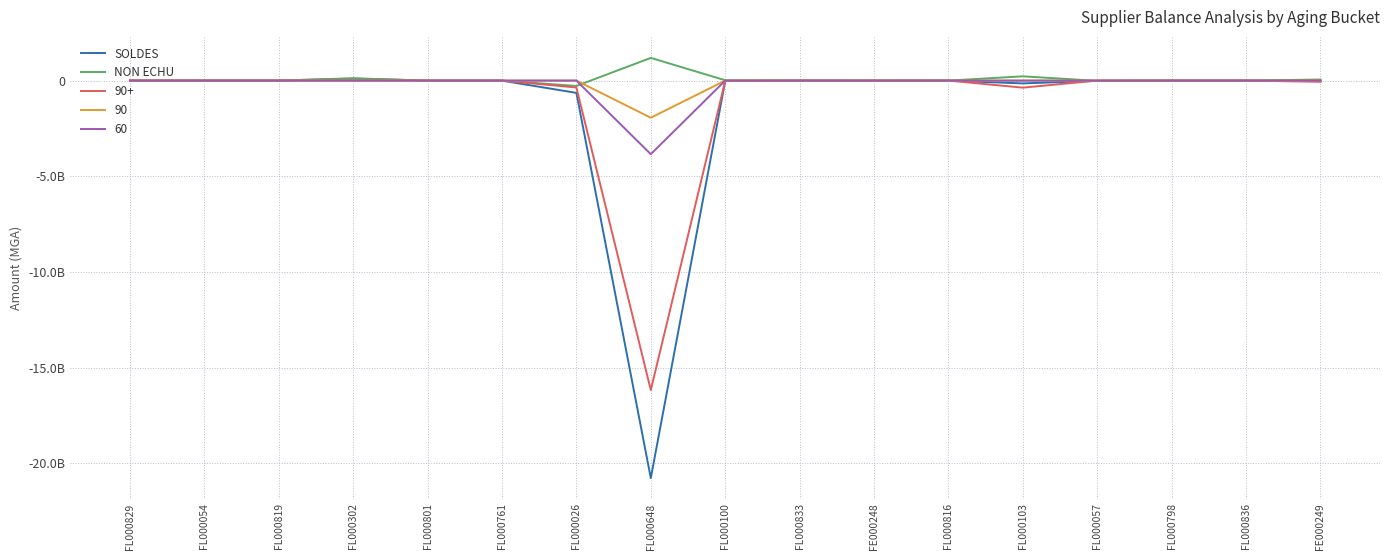

True or false: NON ECHU and SOLDES cross at least once.

False